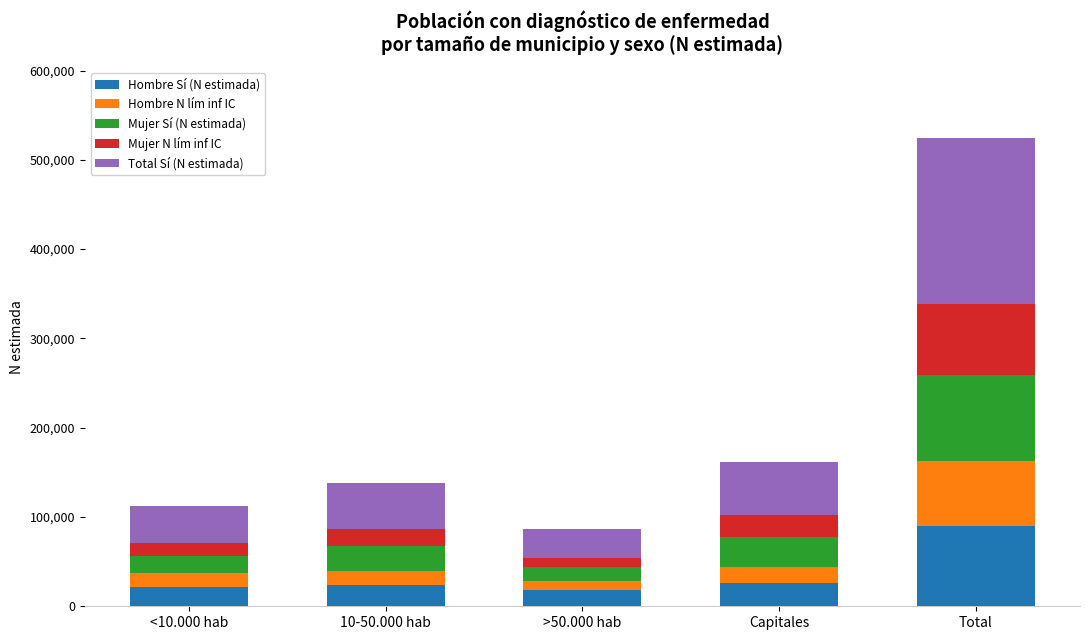

What is the highest value of the Hombre Sí (N estimada) series?

89995